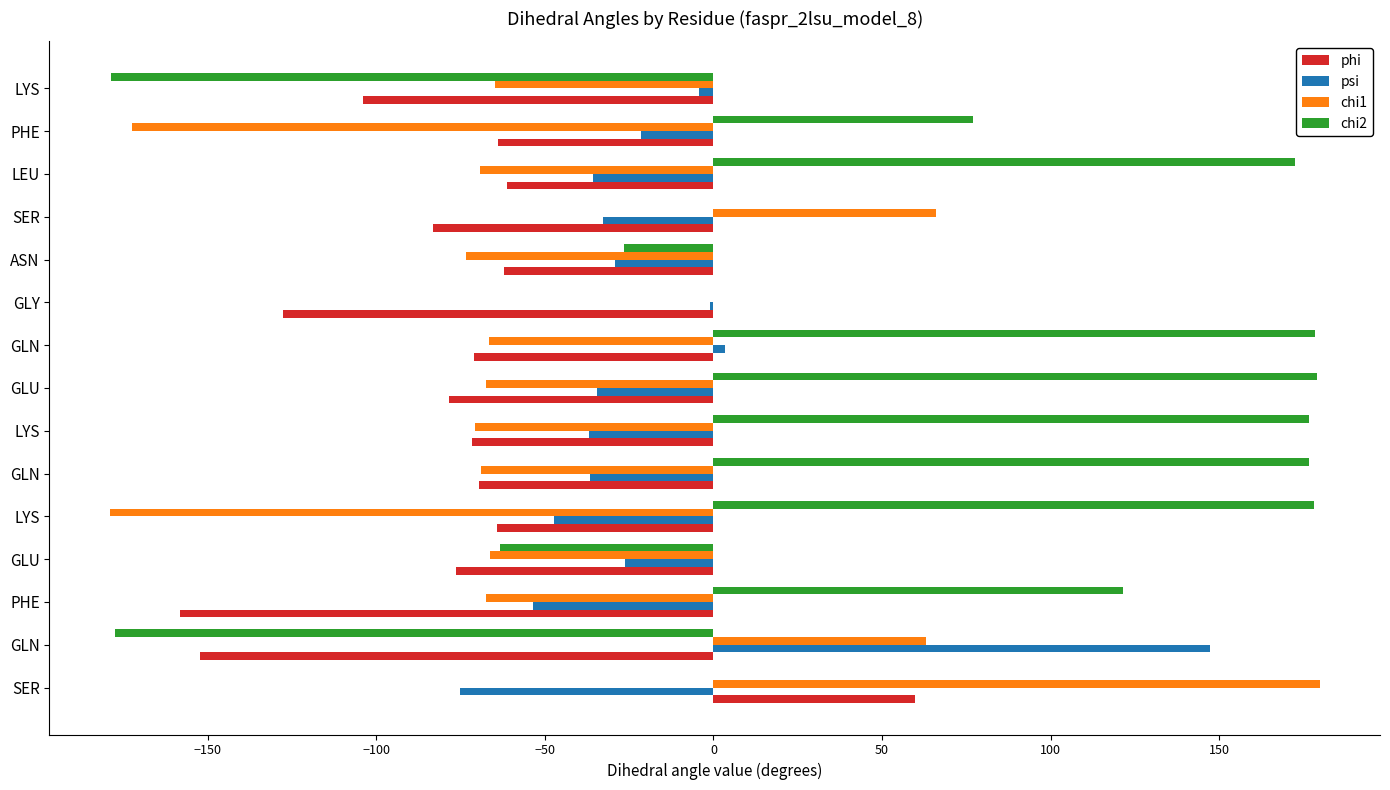

Count the number of categories in the chart.

15